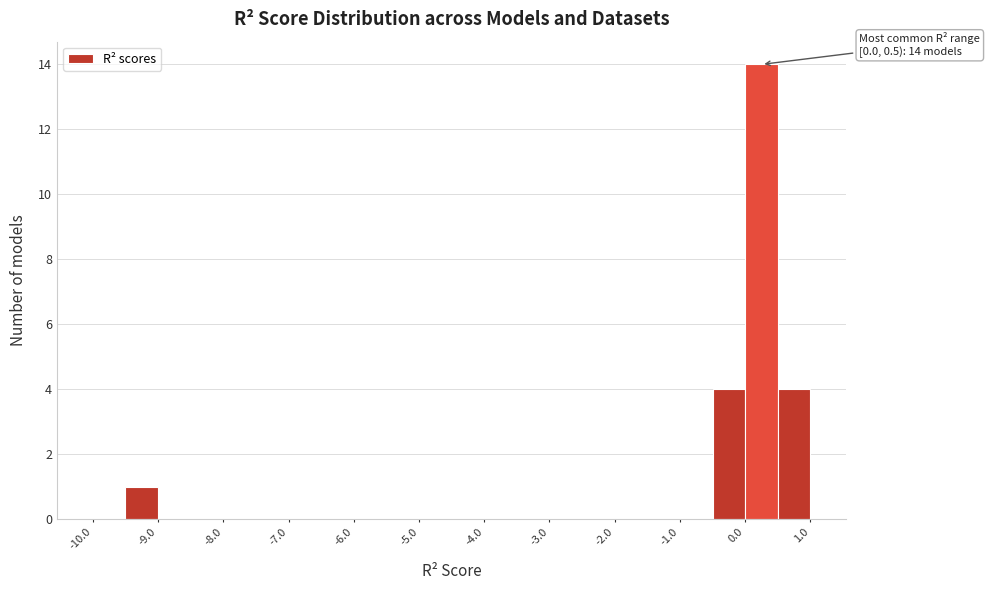

Which range on the x-axis has the tallest bar?

0.0 to 0.5